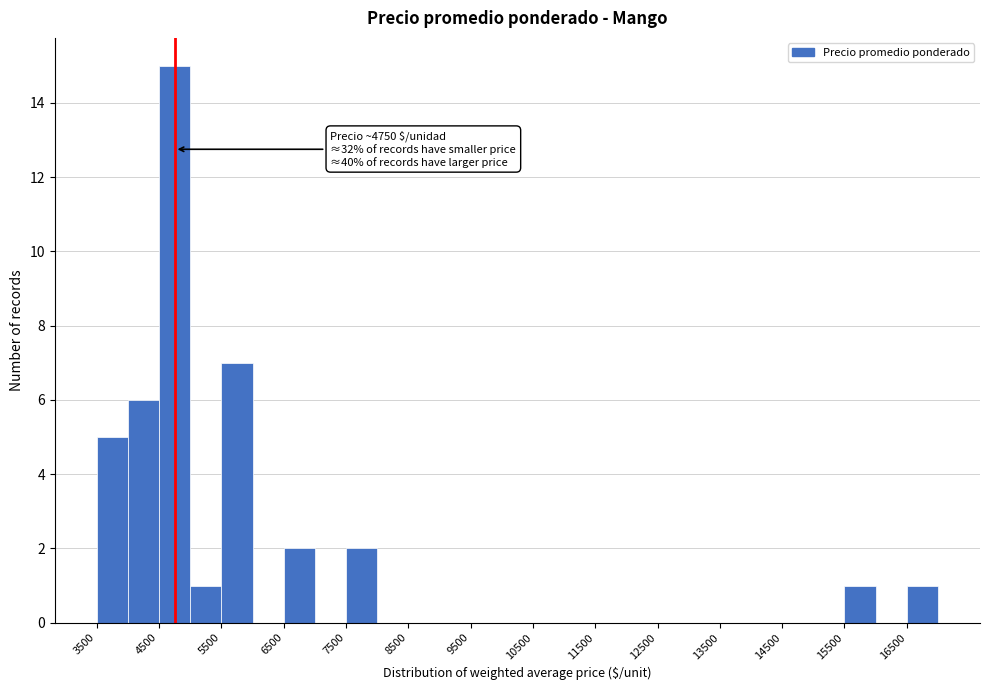

Which range on the x-axis has the tallest bar?

4500 to 5000